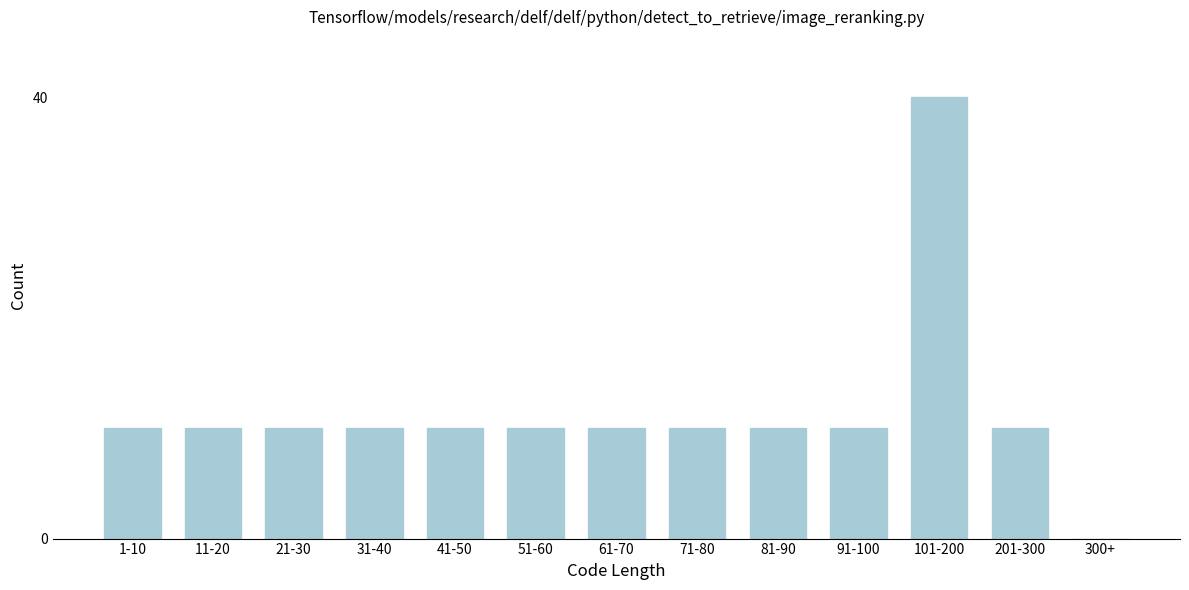

Reading right to left, extract all data points from this chart.

300+=0	201-300=10	101-200=40	91-100=10	81-90=10	71-80=10	61-70=10	51-60=10	41-50=10	31-40=10	21-30=10	11-20=10	1-10=10